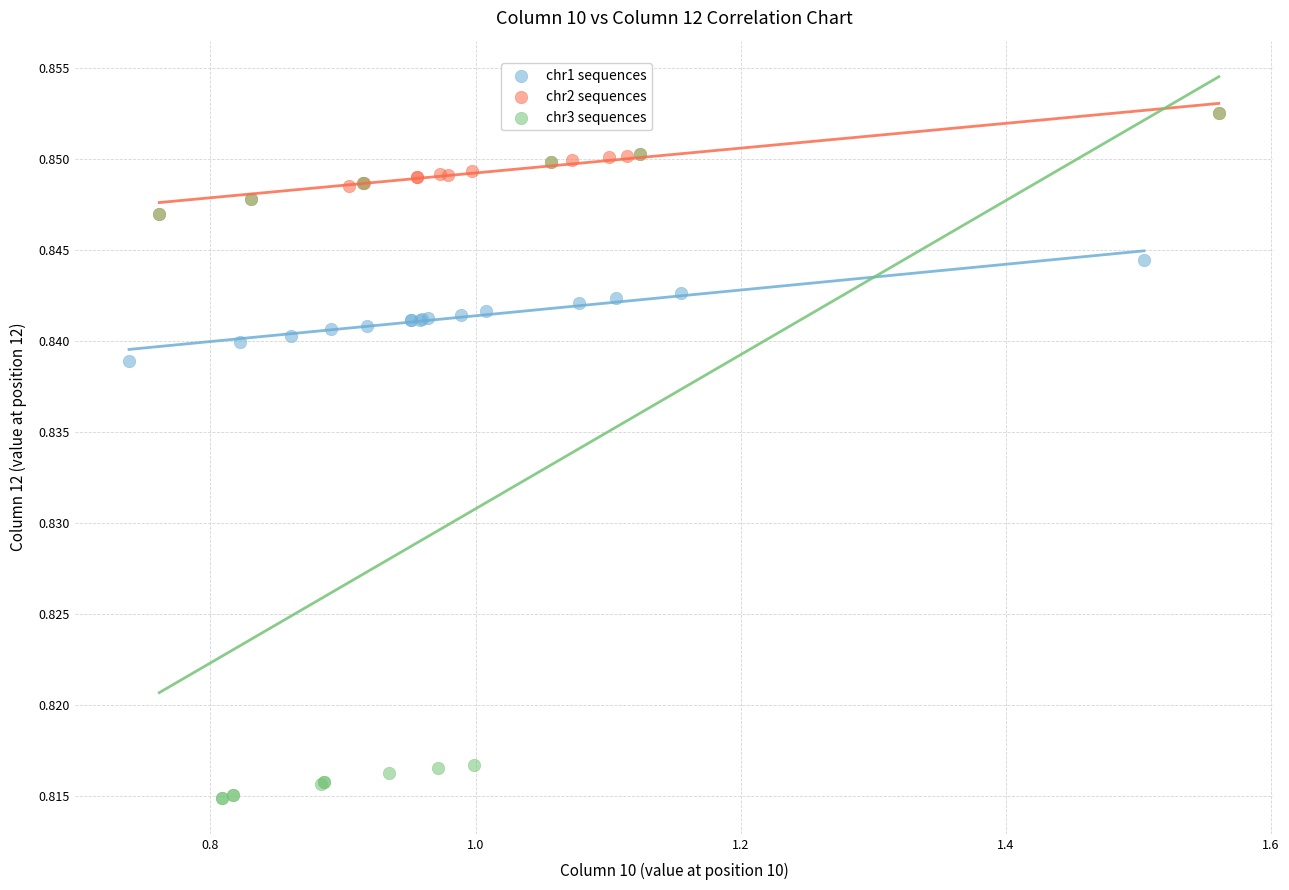

Which series has the largest Y range (max minus min)?

chr3 sequences